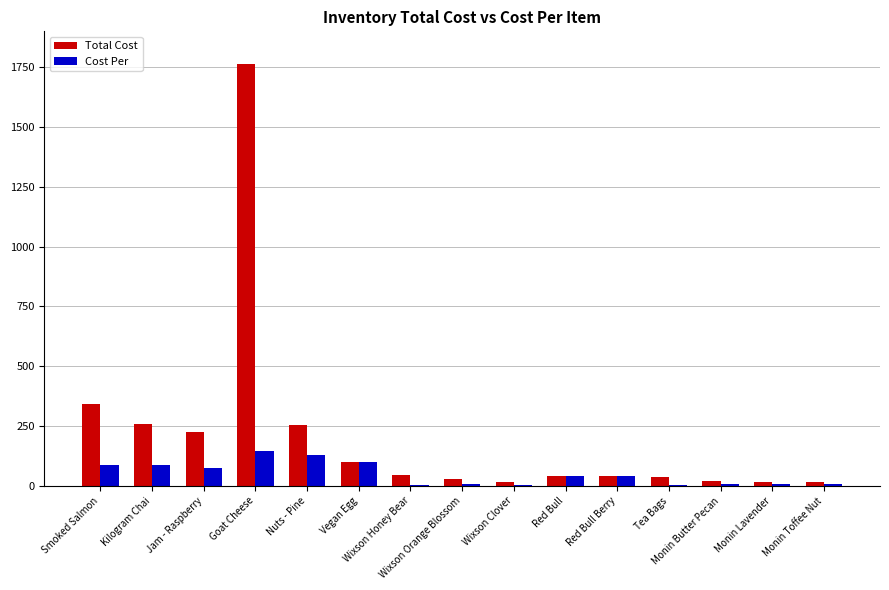

How many groups of bars are there?

15